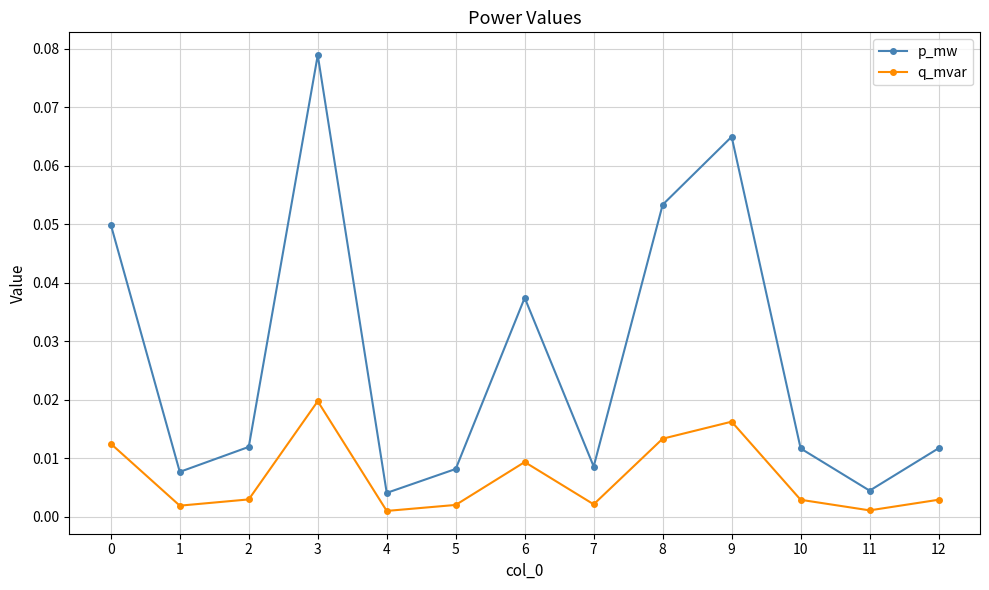

At which category is the sum across all series the highest?

3